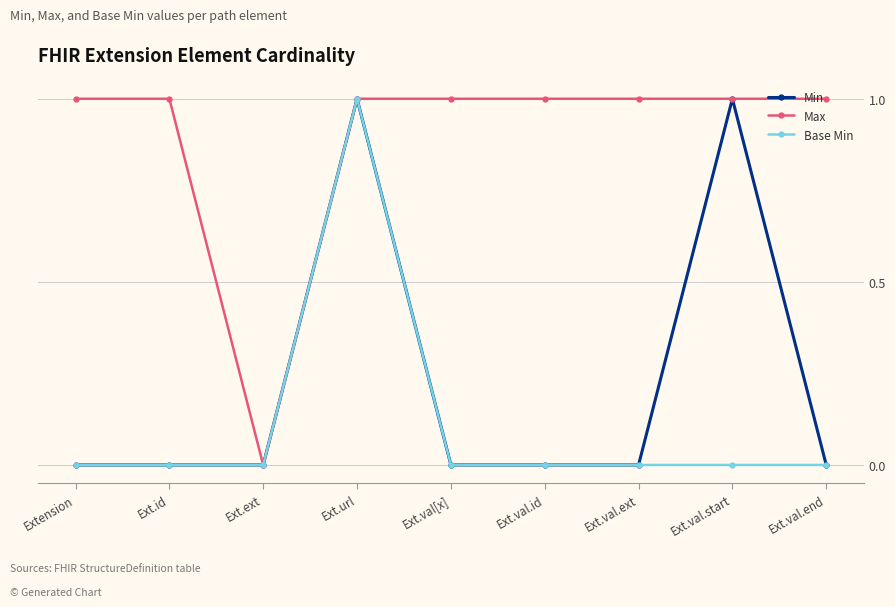

At which category is the sum across all series the highest?

Ext.url